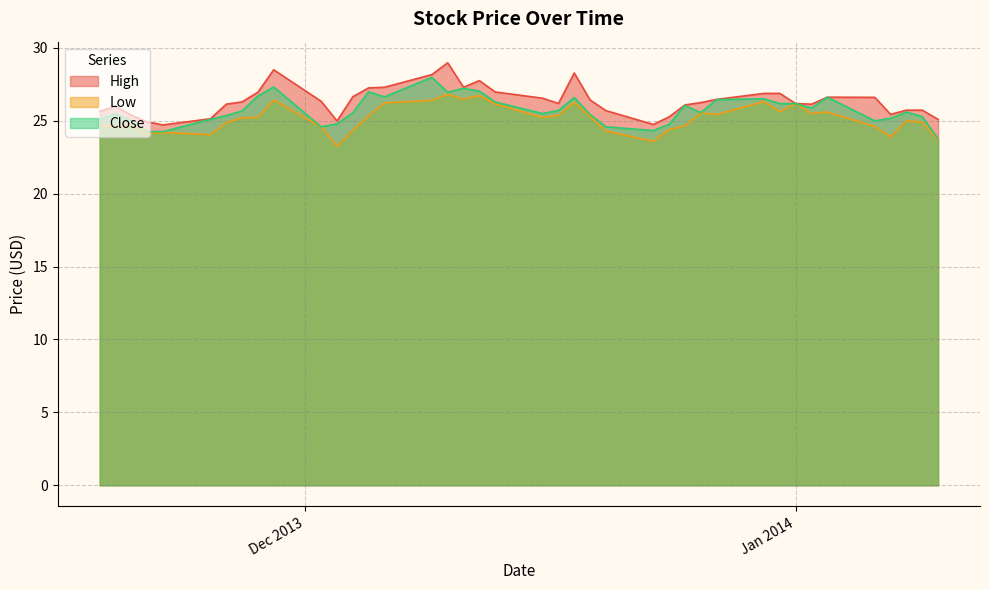

Is the value of High at 2014-01-08 greater than the value of Low at 2013-12-25?

Yes